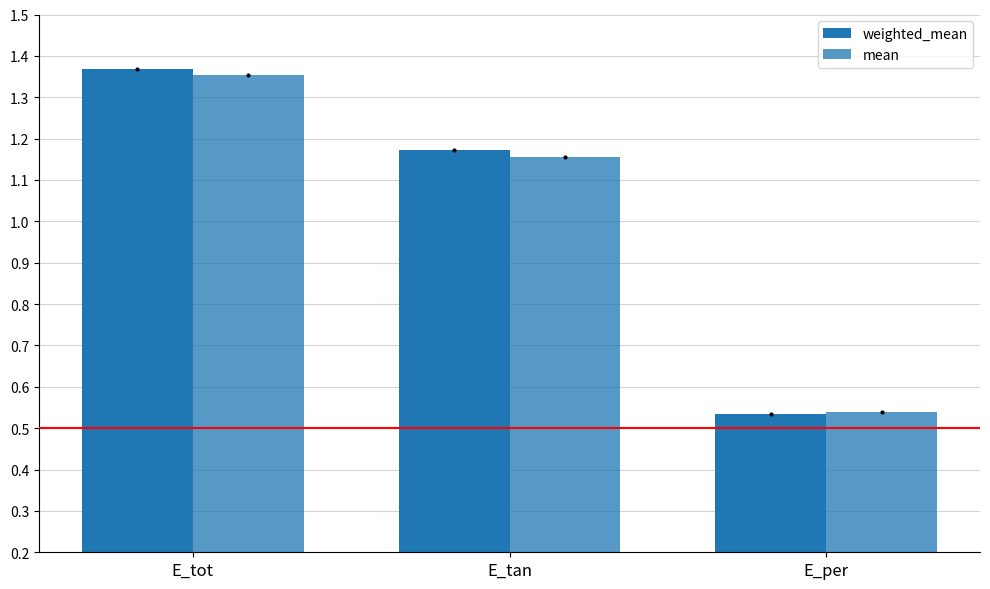

What is the label of the 1st bar from the left?

E_tot